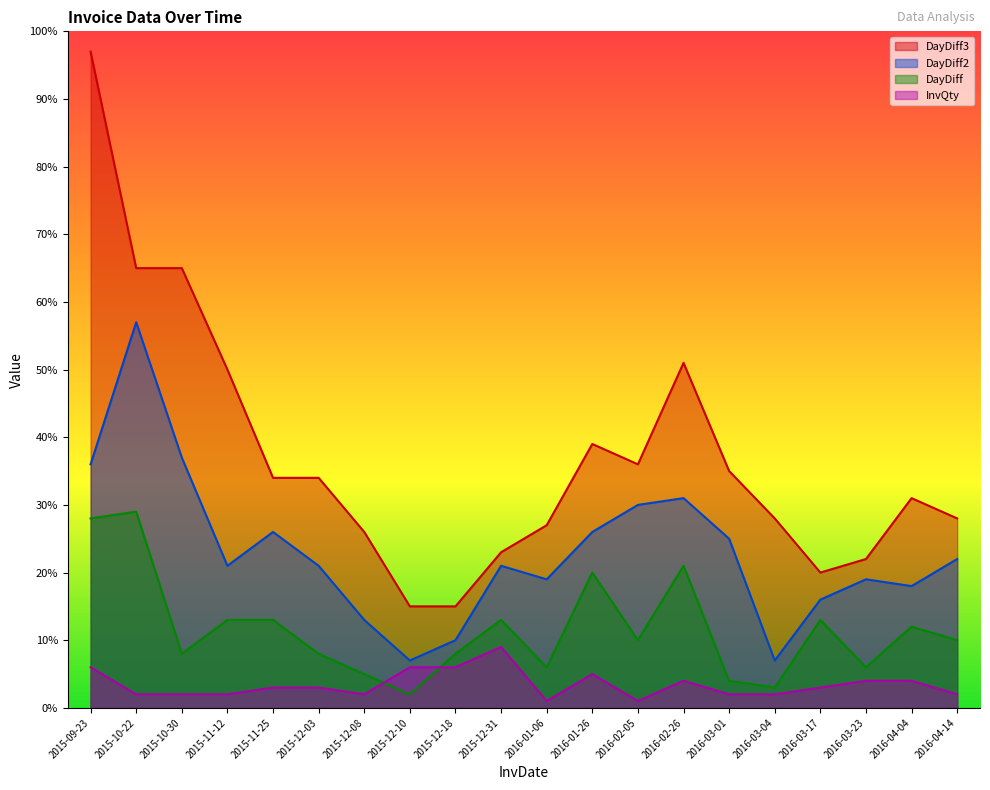

What is the total value across all series at 2016-01-06?

53